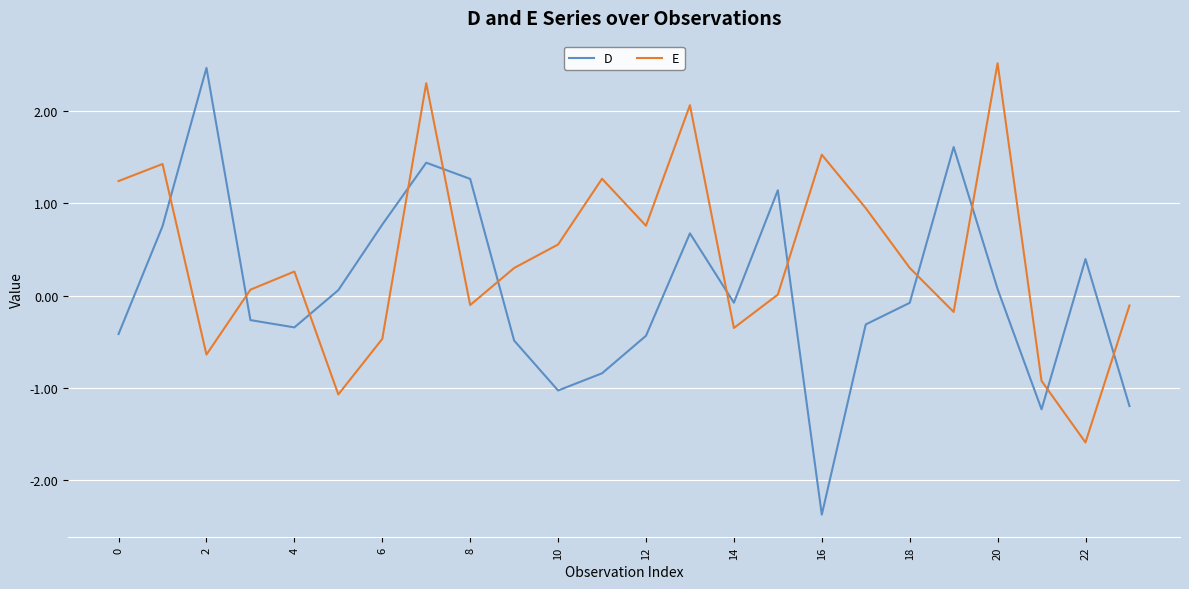

After their last crossing, which series has the higher values: D or E?

E